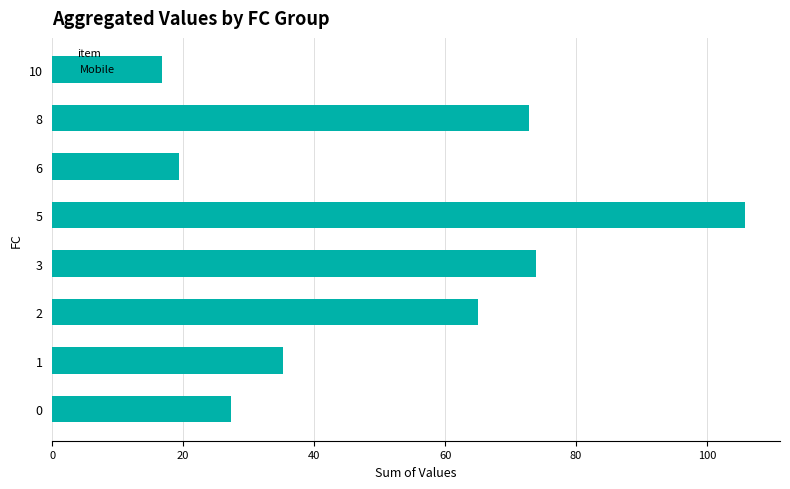

Does the chart contain any negative values?

No